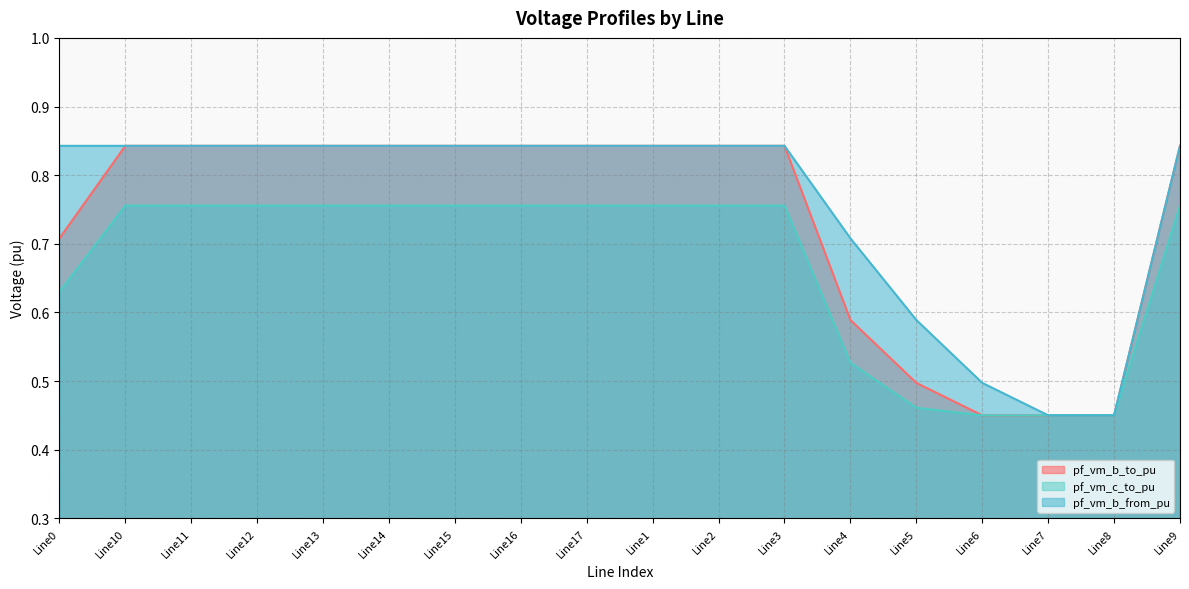

Does the chart display data point markers on the line(s)?

No